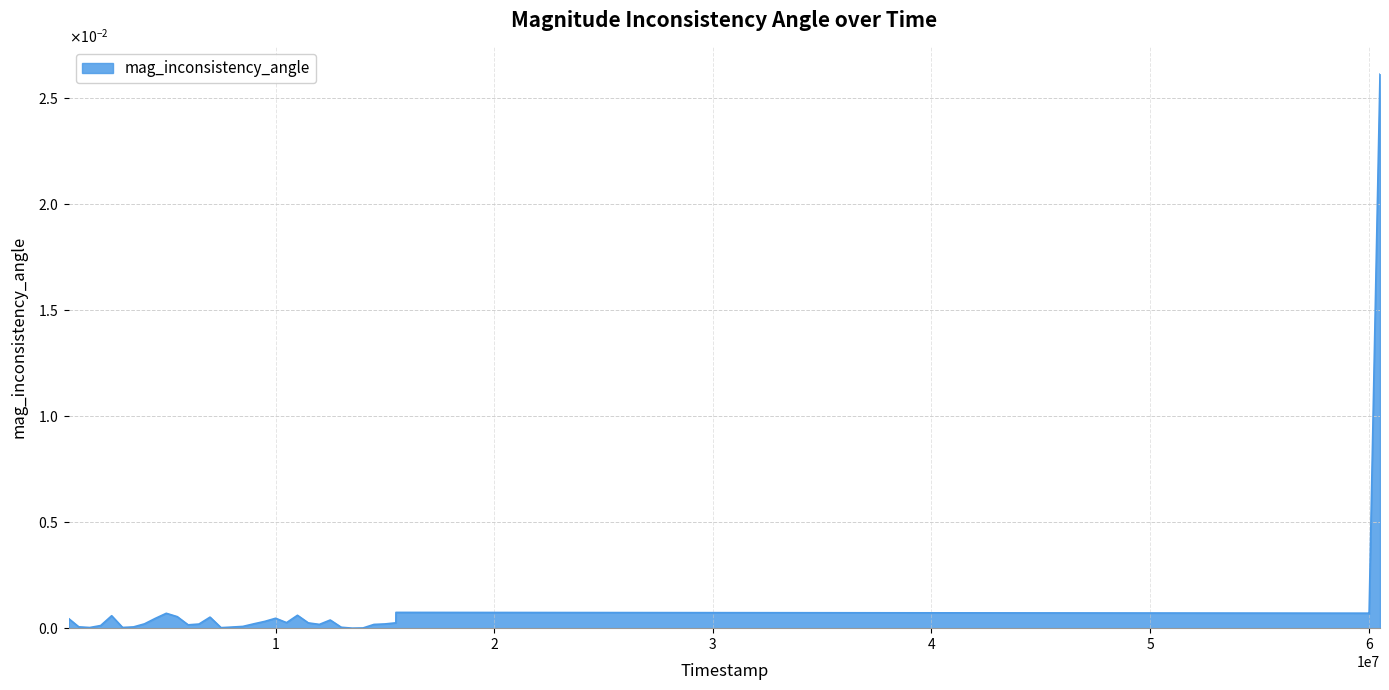

Does the chart display data point markers on the line(s)?

No